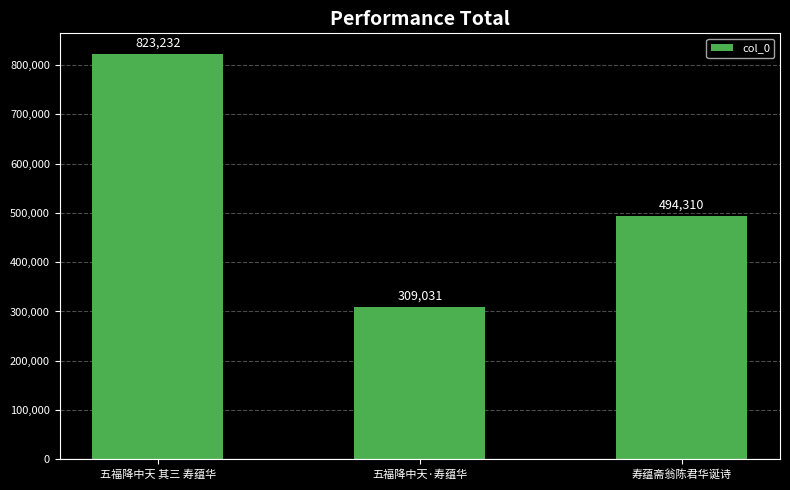

What is the change in value from 五福降中天·寿蕴华 to 寿蕴斋翁陈君华诞诗?

+185279